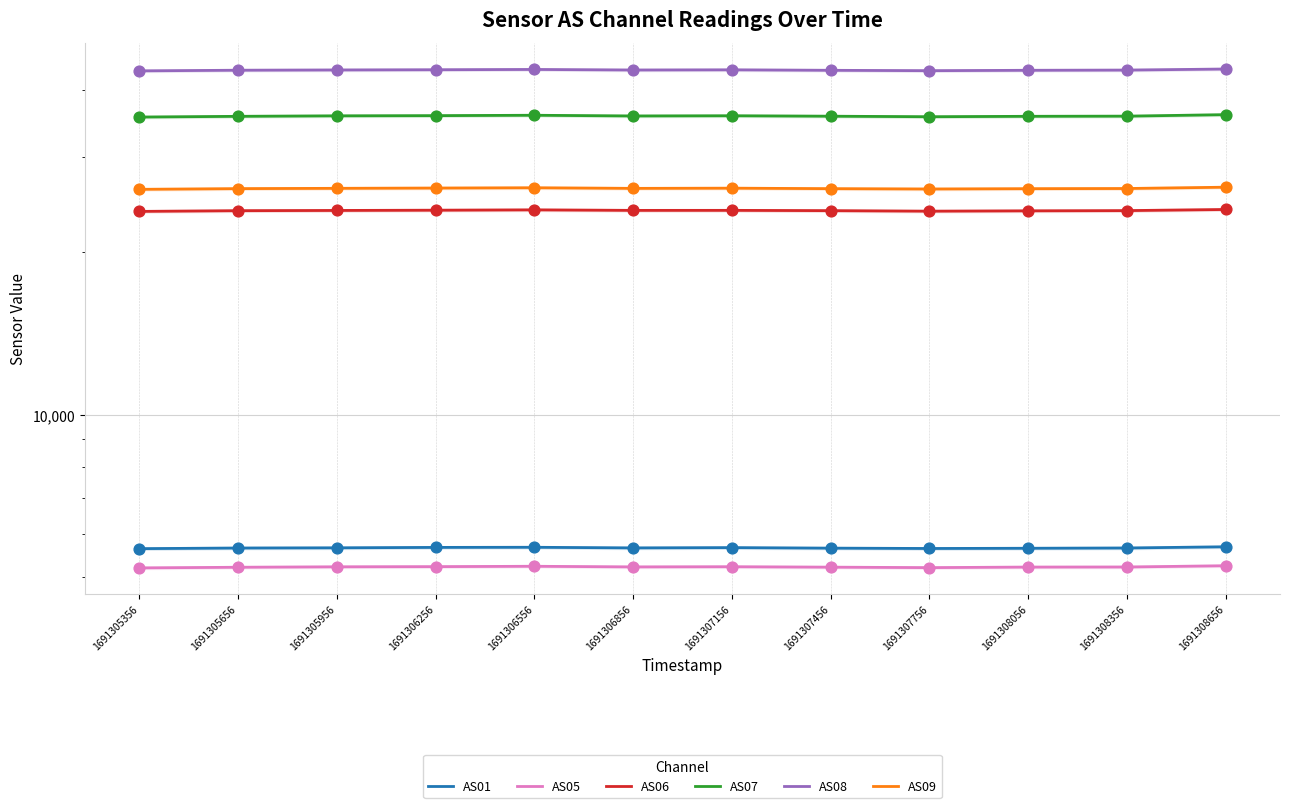

What is the total value across all series at 1691305956?

140416